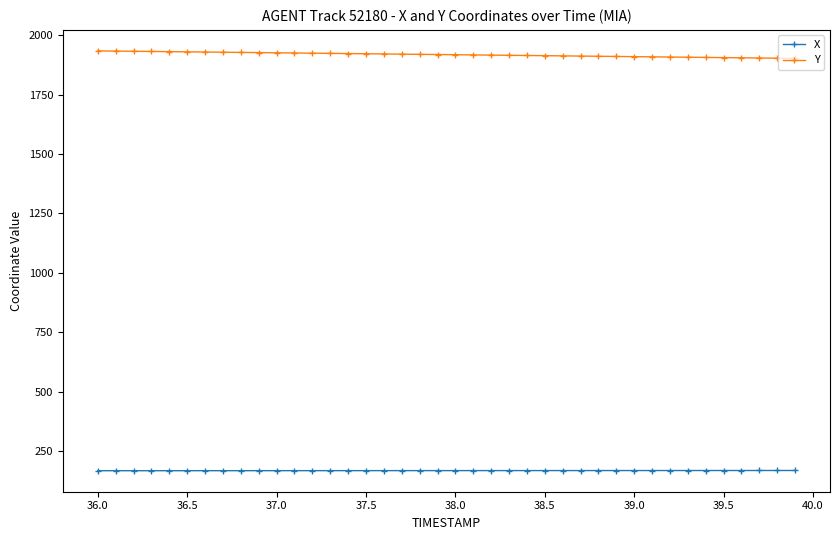

What is the value of the Y point at the 15th from the left?

1922.5